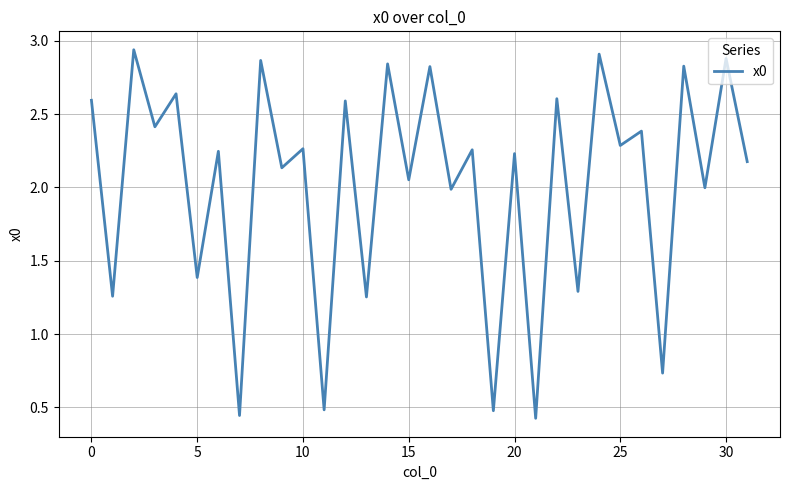

What is the difference between the maximum and minimum values?

2.5